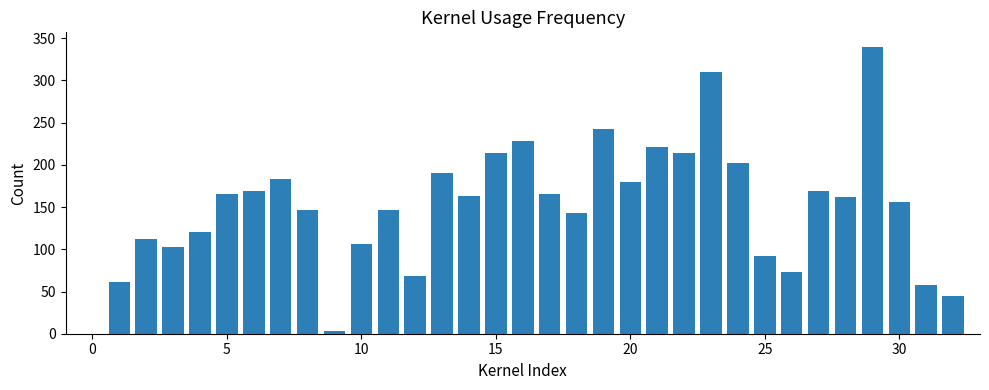

What is the average value?

155